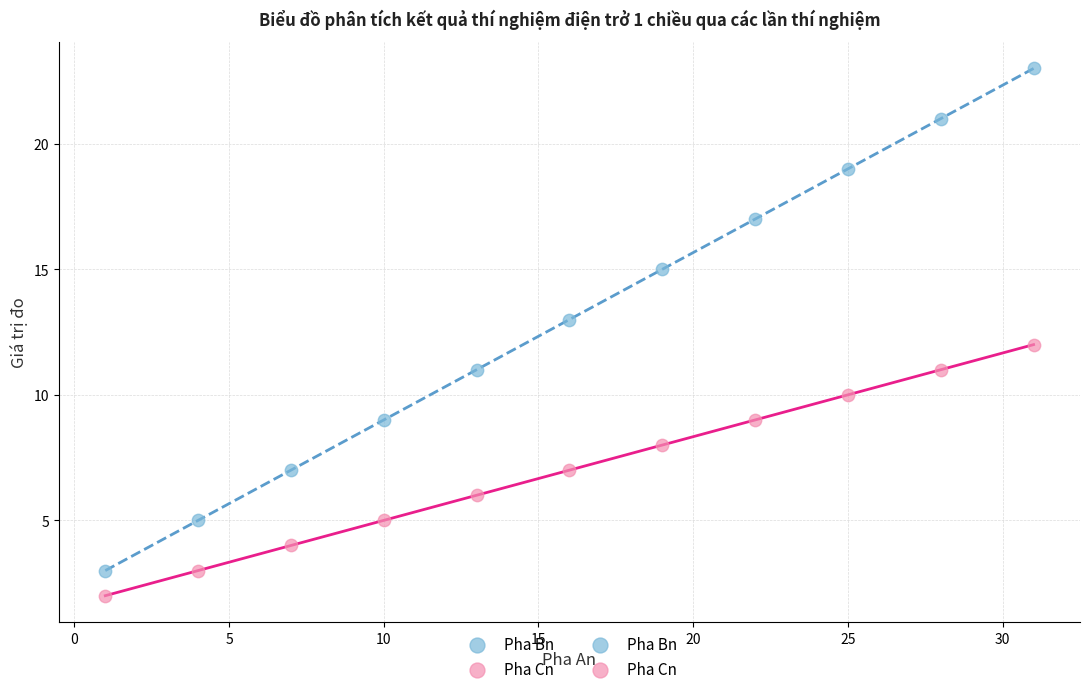

Which series reaches the maximum Y coordinate?

Pha Bn